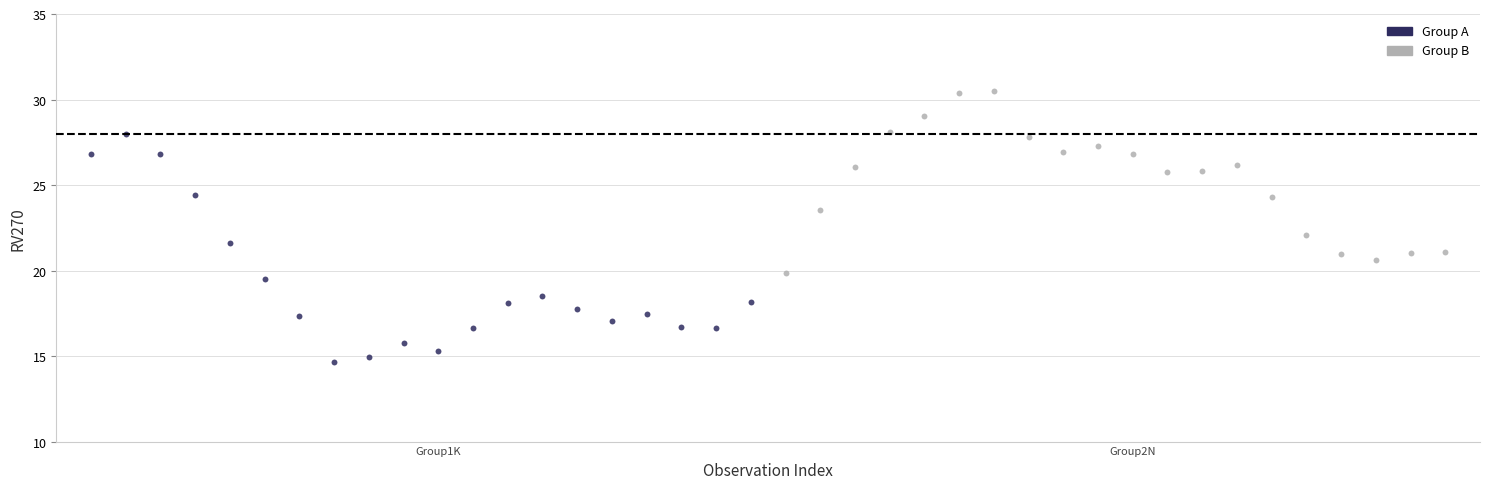

Which series contains the highest Y value?

Group B